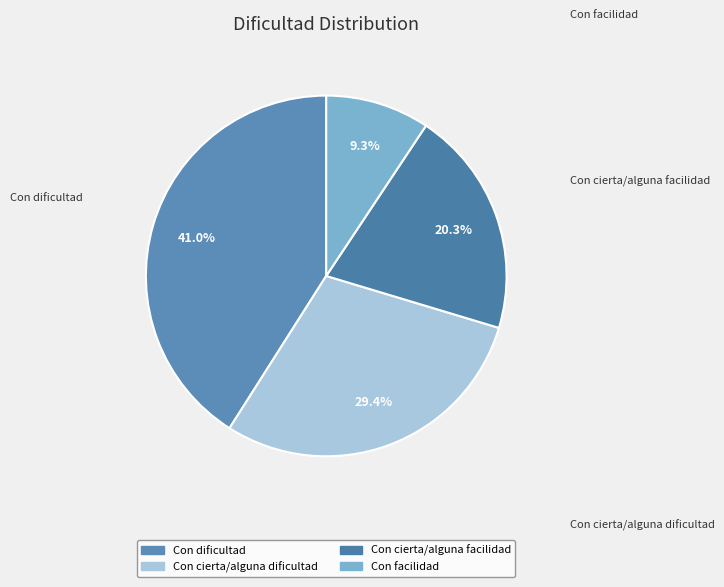

Rank the categories by value from highest to lowest.

Con dificultad, Con cierta/alguna dificultad, Con cierta/alguna facilidad, Con facilidad